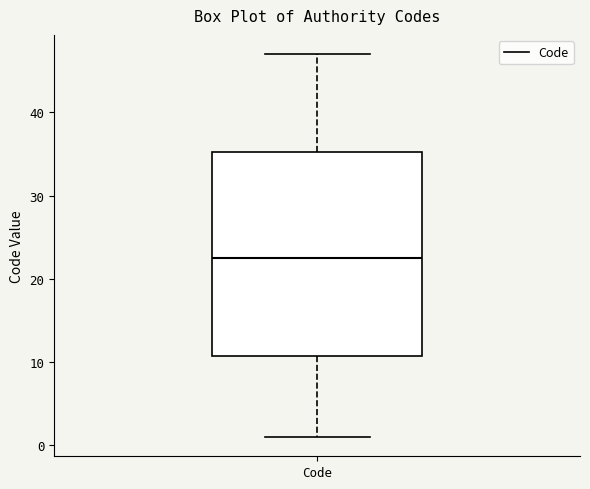

Read this box plot against the y-axis: the position of the median line, the range covered by the box, and the ends of both whiskers. The values are not printed on the chart, so give them approximately, as read against the axis.

median 23, box 11 to 35, whiskers 1 to 47